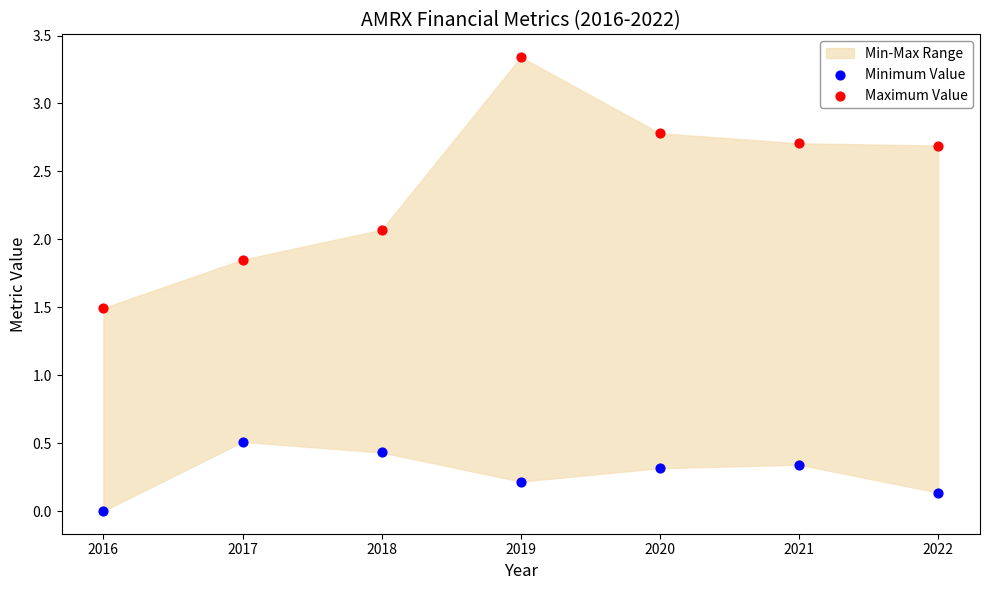

In the Maximum Value series, what Y value is closest to 2?

2.1